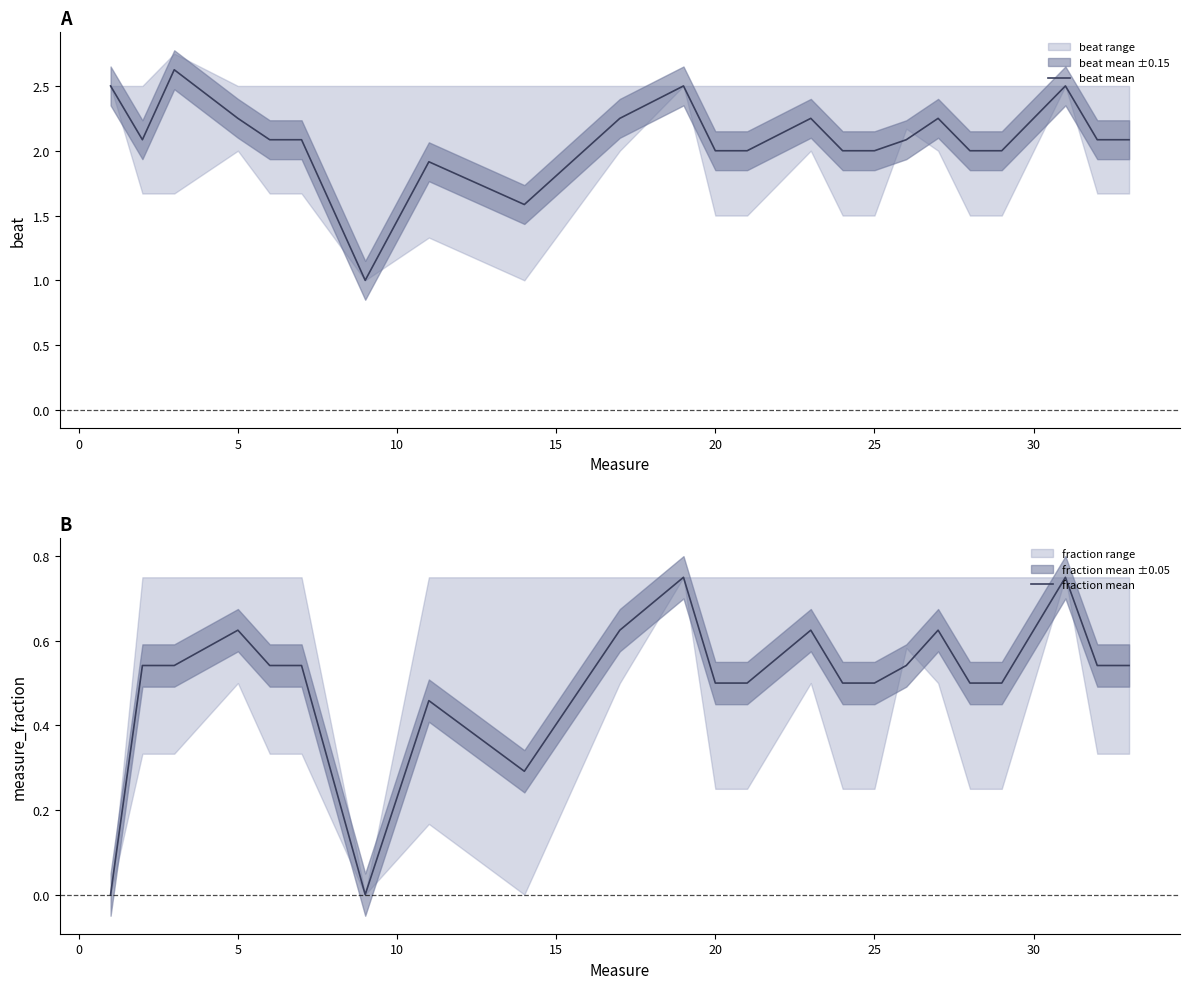

How many data points in beat mean are less than 2?

3